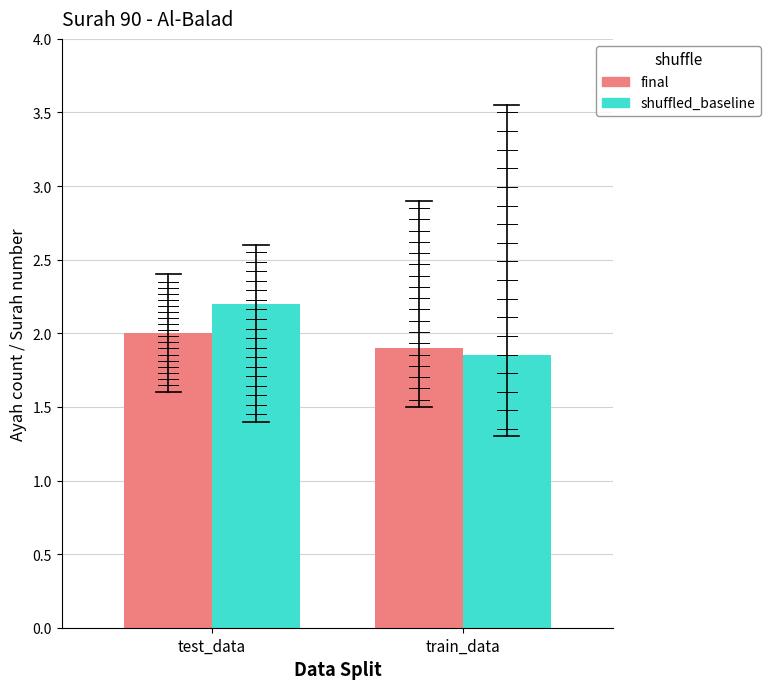

What is the difference between the shuffled_baseline values at test_data and train_data?

0.4